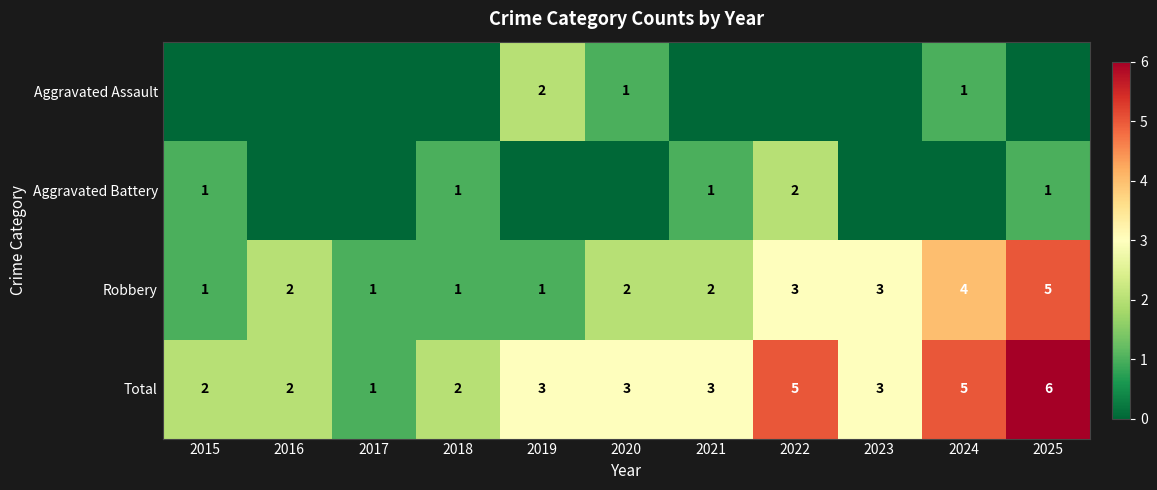

Between 2020 and 2025, which is larger?

2020